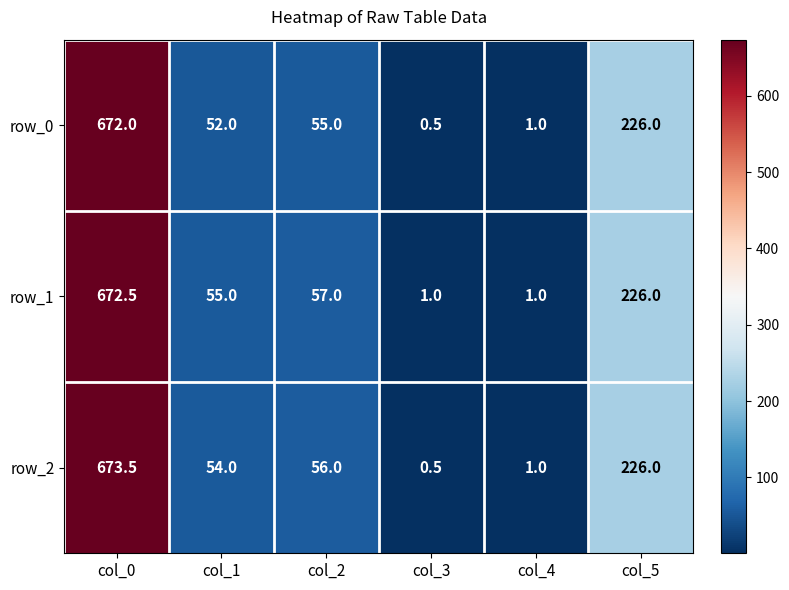

What is the lowest value of the row_0 series?

0.5